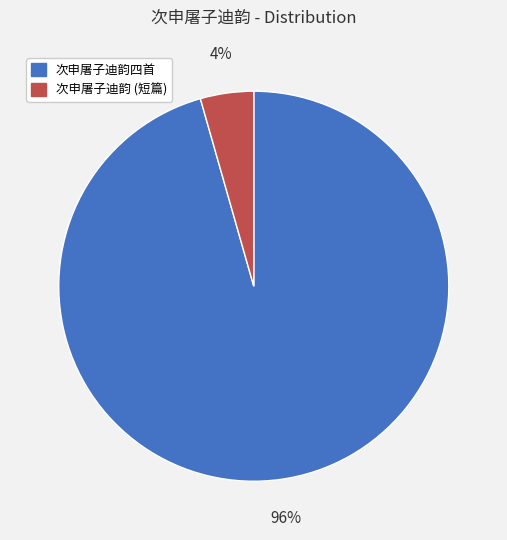

To the nearest percent, what is the average slice percentage?

50%